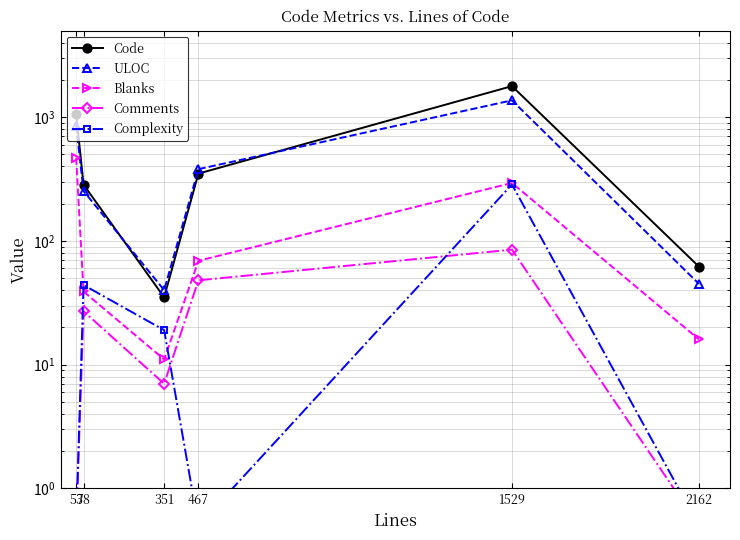

True or false: Comments and Blanks intersect in this chart.

False